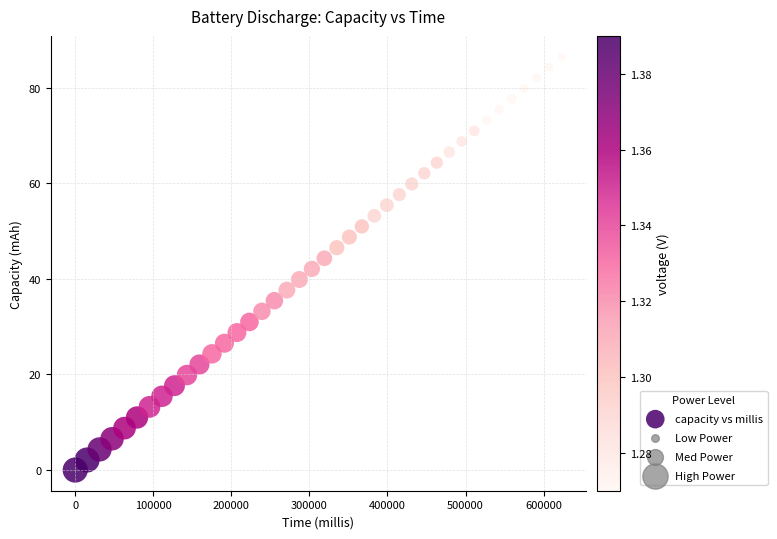

What is the range of Y values (max minus min)?

86.5